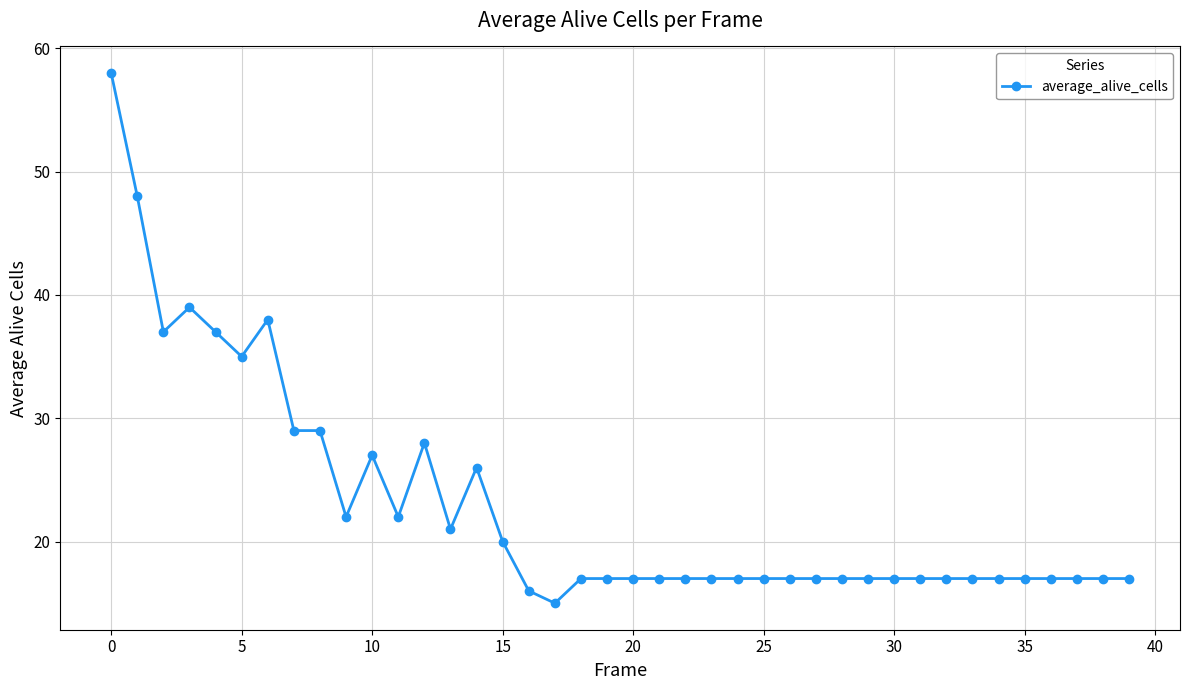

What is the value of the 3rd point from the left?

37